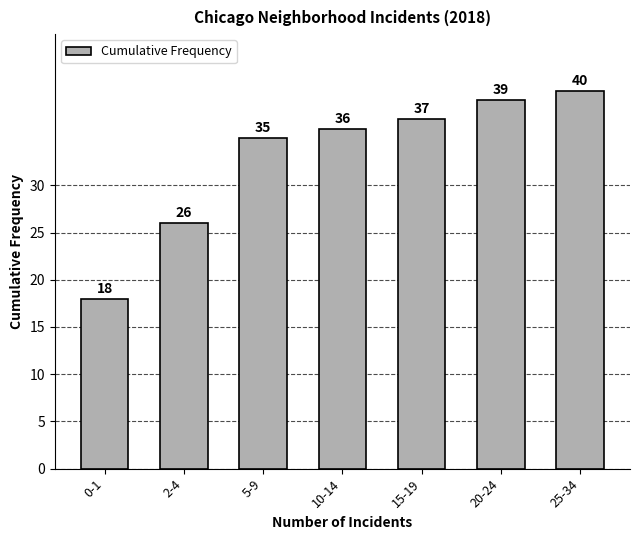

Reading left to right, list all the values displayed in this chart.

18	26	35	36	37	39	40